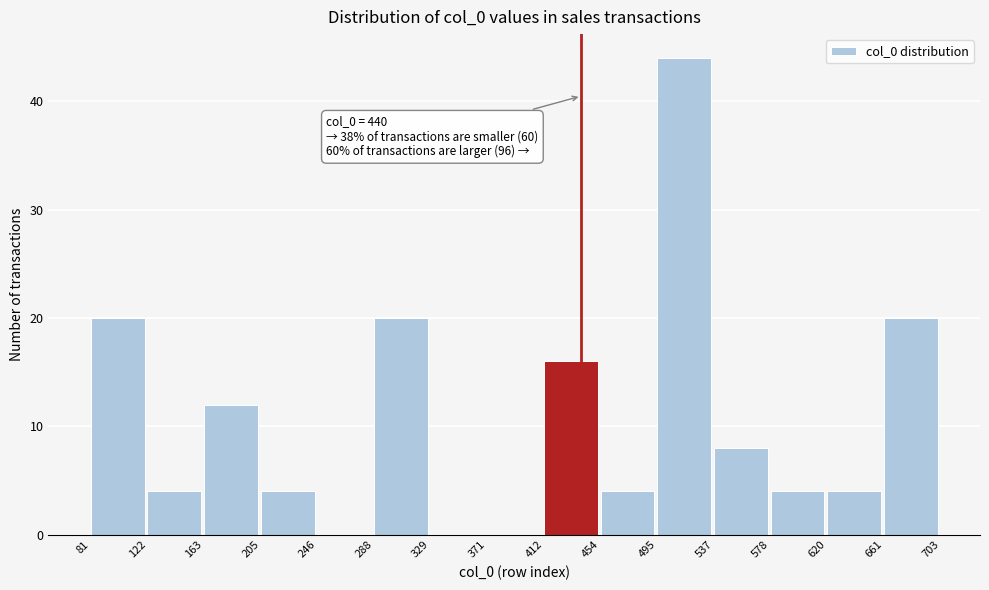

Over which range of the x-axis is the bar tallest?

495 to 537